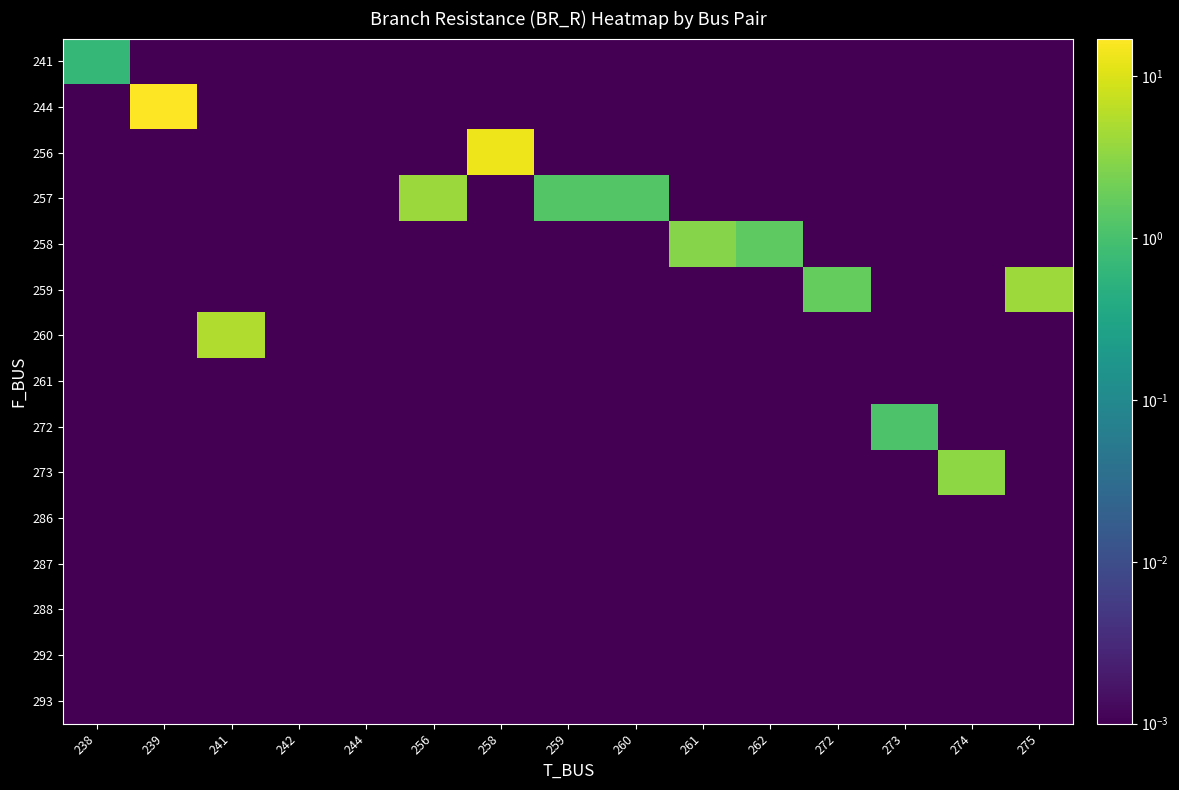

Which label corresponds to the smallest value in the chart?

239